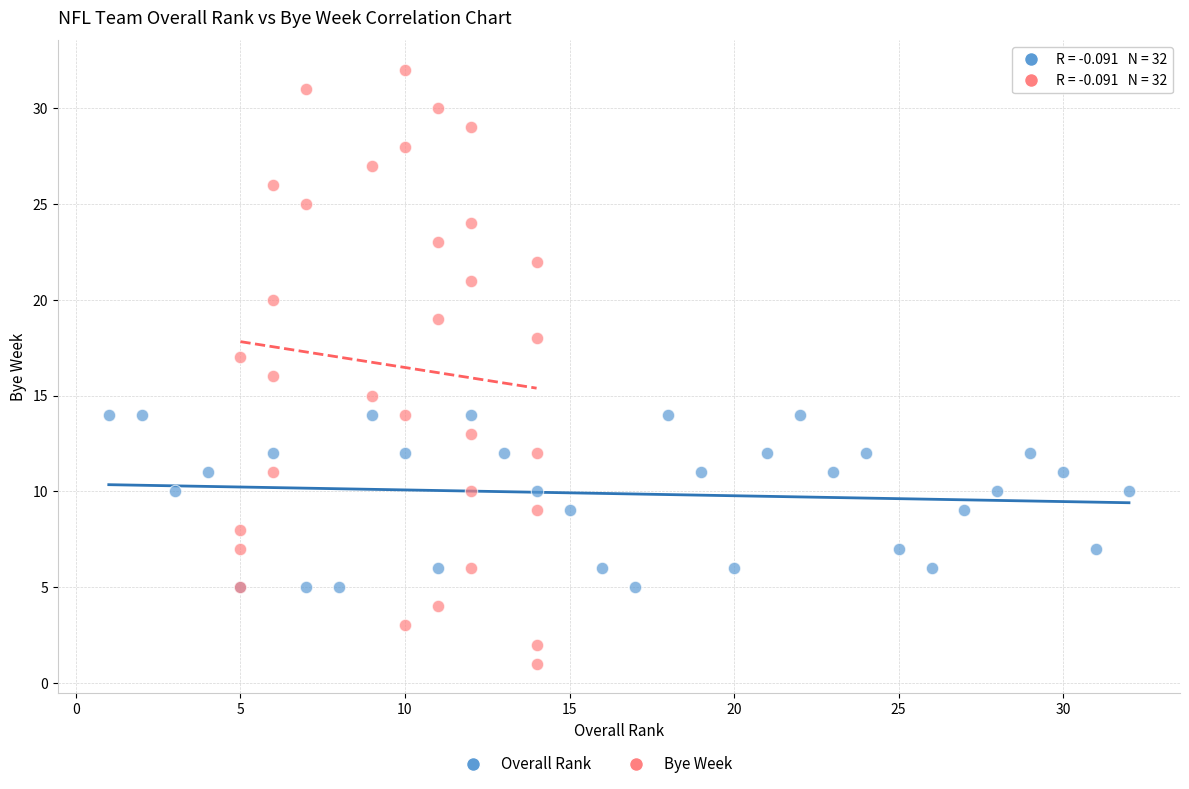

Which series reaches the maximum Y coordinate?

Bye Week